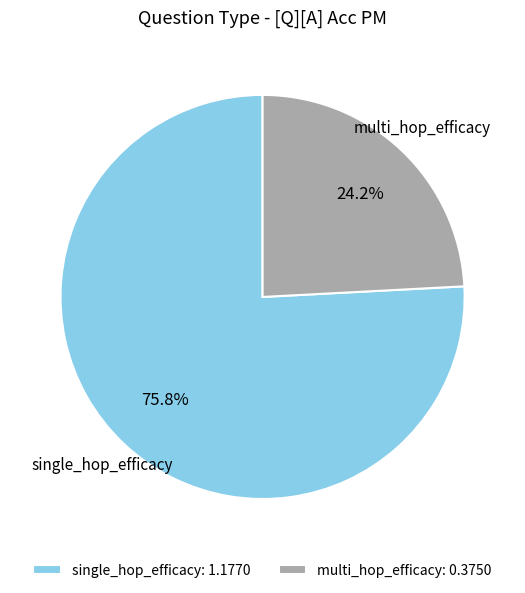

Is the sum of multi_hop_efficacy and single_hop_efficacy greater than half?

Yes